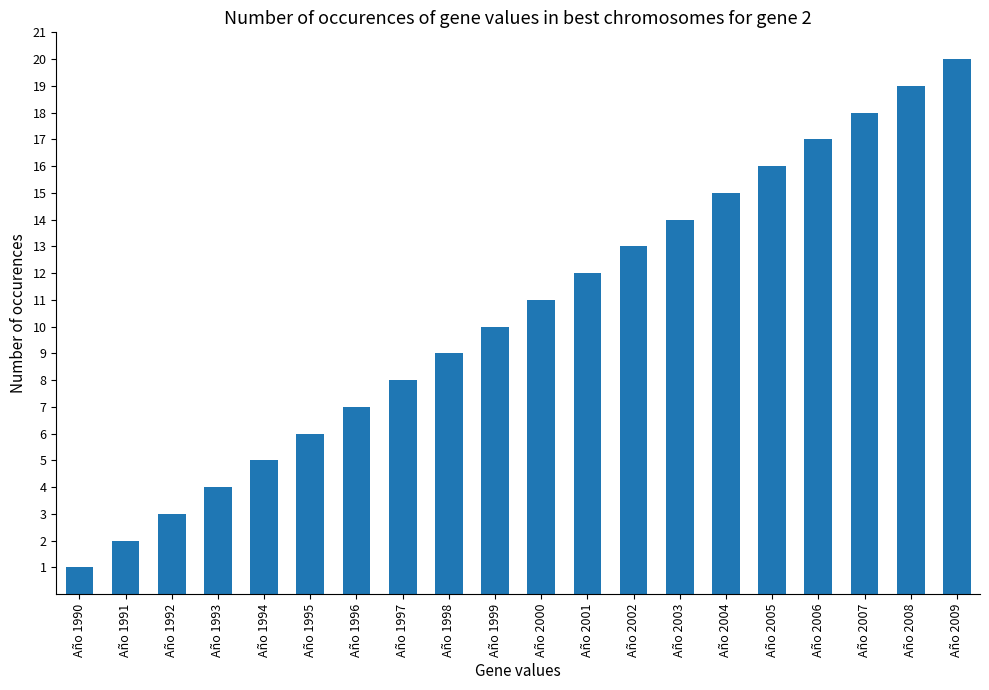

List the labels in order of value, smallest first.

Año 1990, Año 1991, Año 1992, Año 1993, Año 1994, Año 1995, Año 1996, Año 1997, Año 1998, Año 1999, Año 2000, Año 2001, Año 2002, Año 2003, Año 2004, Año 2005, Año 2006, Año 2007, Año 2008, Año 2009